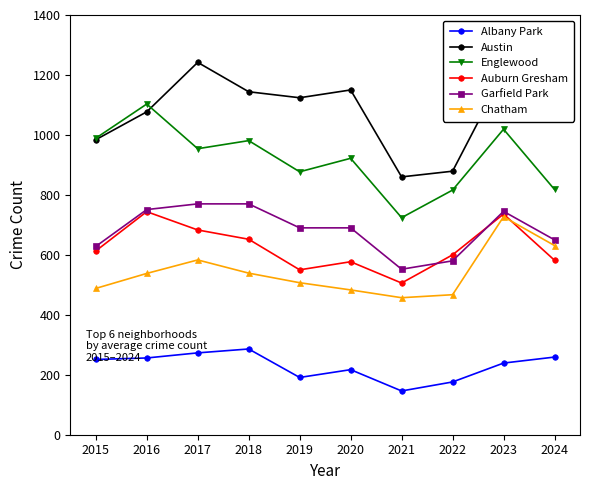

What is the difference between the second highest and minimum values in the Chatham series?

174